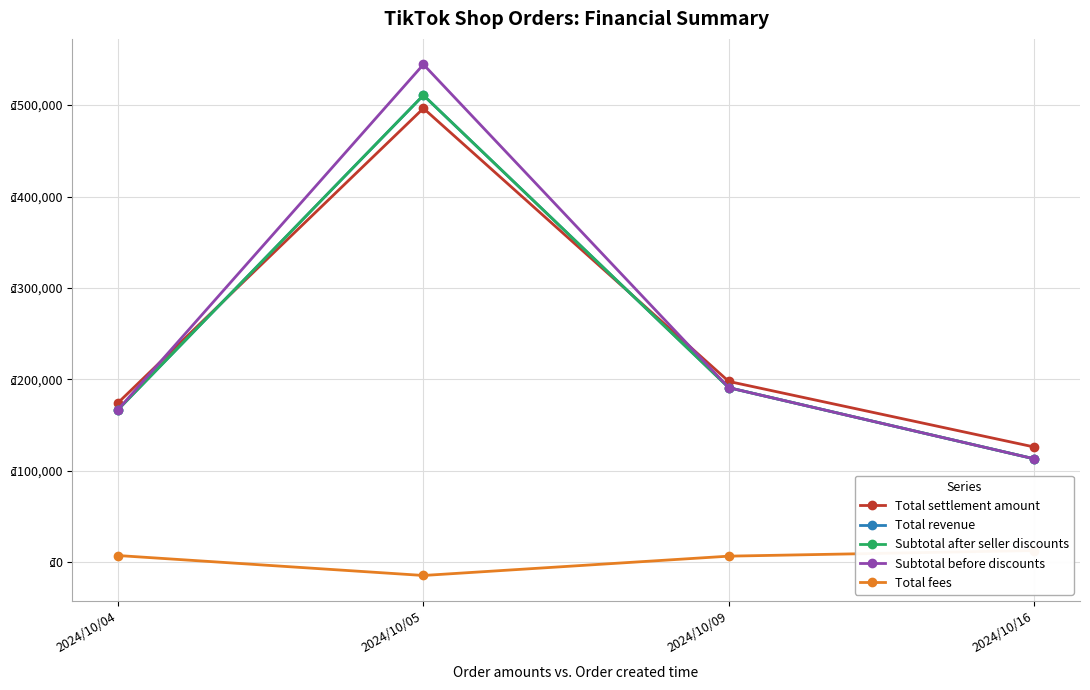

Reading left to right, what are all the values shown in this chart?

Total settlement amount: 174492	496419	197815	126155
Total revenue: 167000	510740	191000	113200
Subtotal after seller discounts: 167000	510740	191000	113200
Subtotal before discounts: 167000	544400	191000	113200
Total fees: 7492	-14321	6815	12955